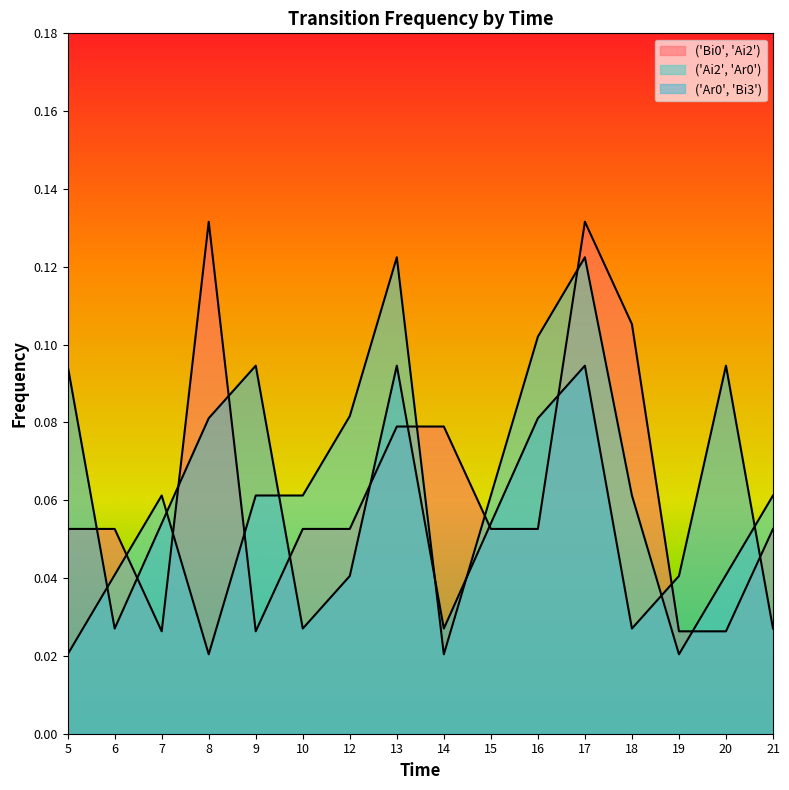

Which series has the largest range (max minus min)?

('Bi0', 'Ai2')